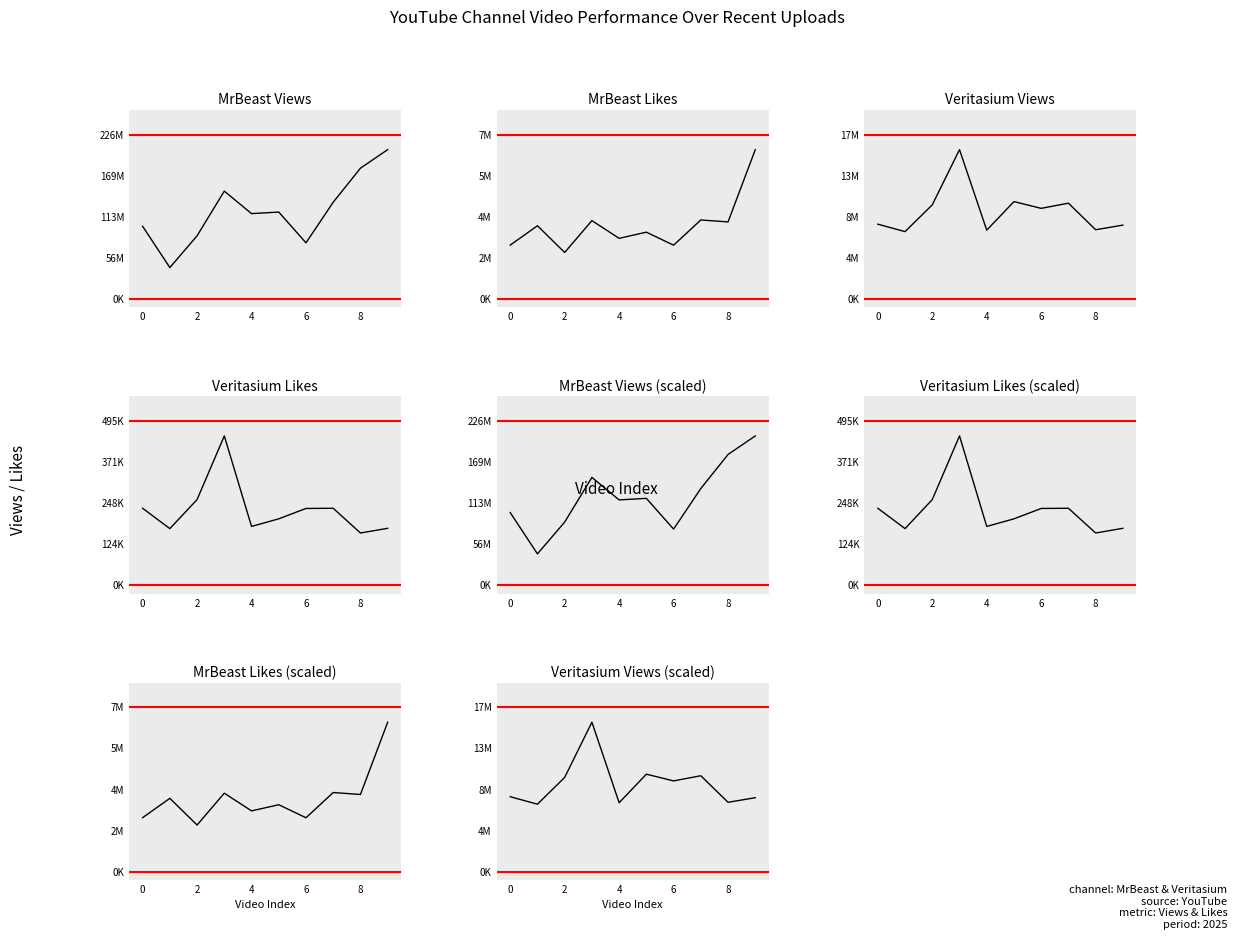

The value of MrBeast Views at 20250913 is 242432249. True or false?

False